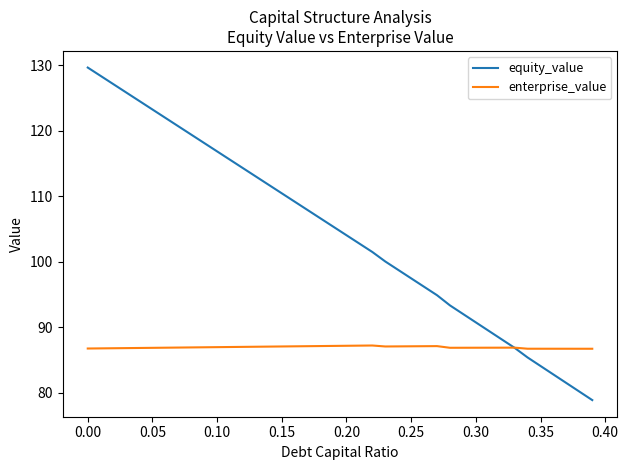

List the series in order of their overall mean, highest first.

equity_value, enterprise_value